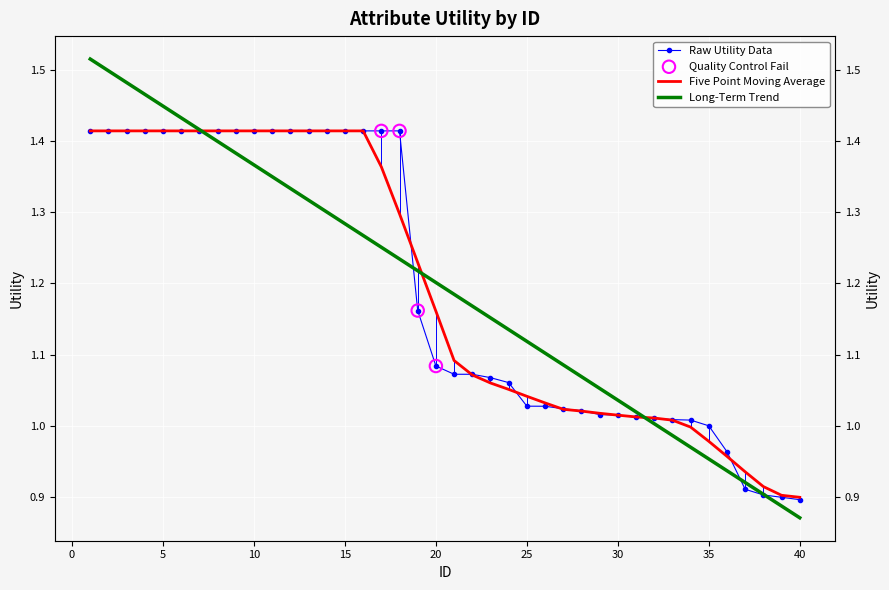

What is the change in value from 18 to 25?

-0.4